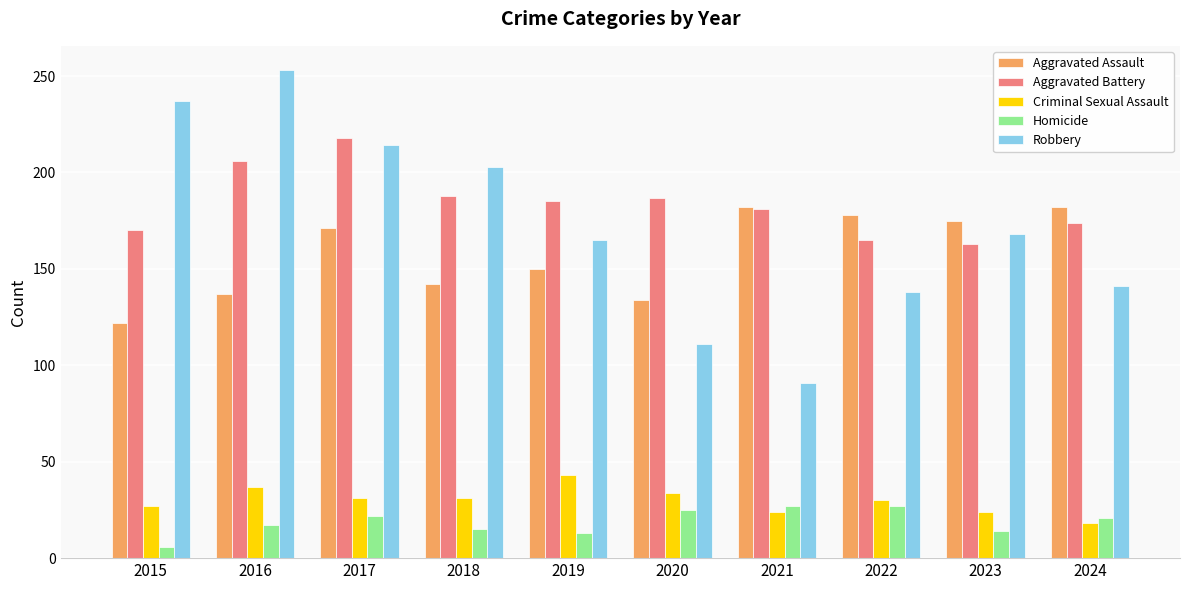

What is the spread (max minus min) of values at 2018?

188